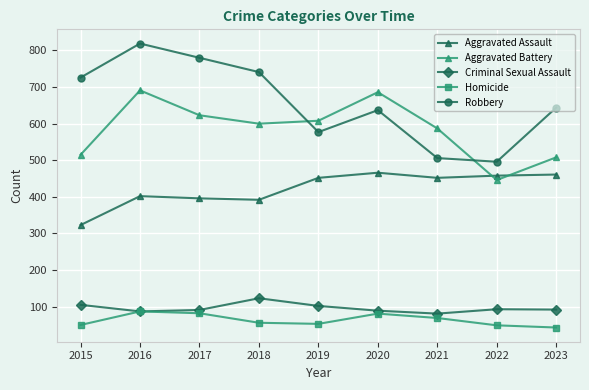

True or false: Aggravated Assault and Homicide cross at least once.

False